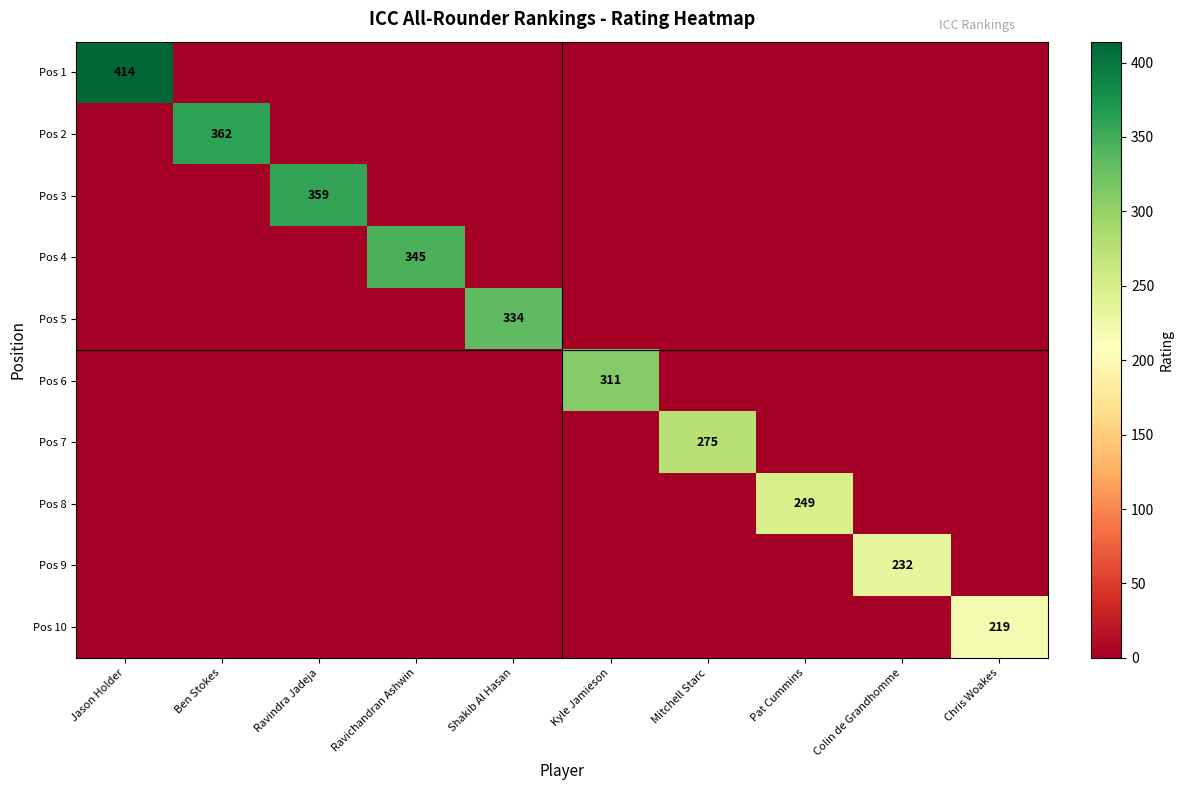

Which series has the largest total across all categories?

Pos 1